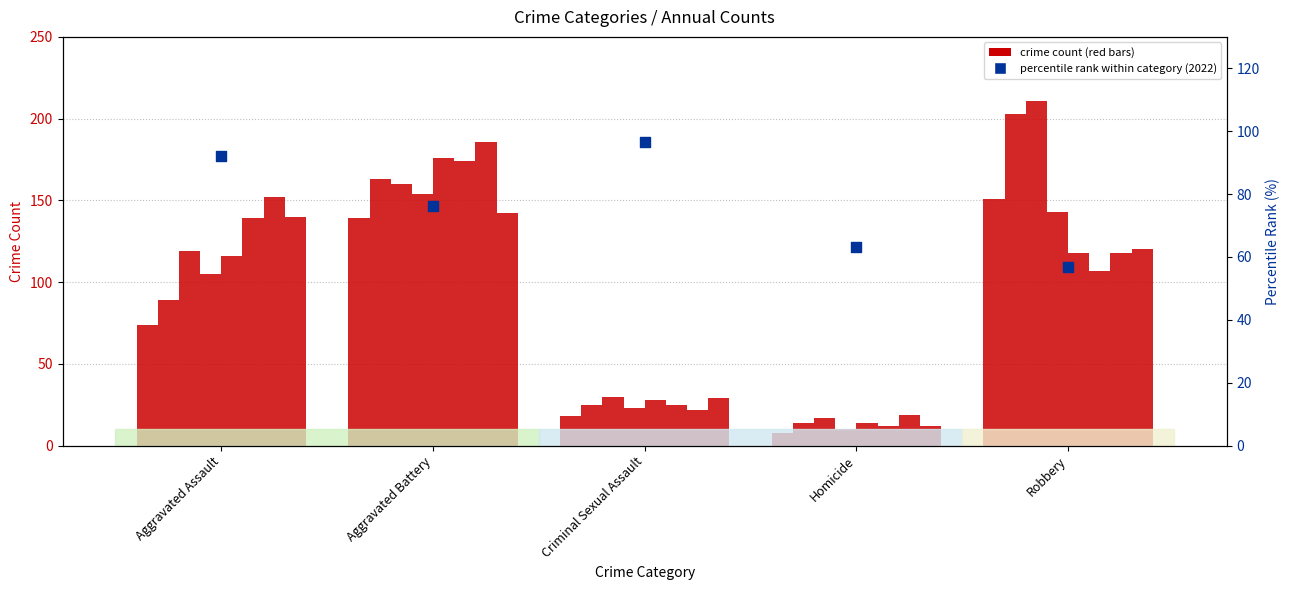

Which series has the largest total across all categories?

crime count